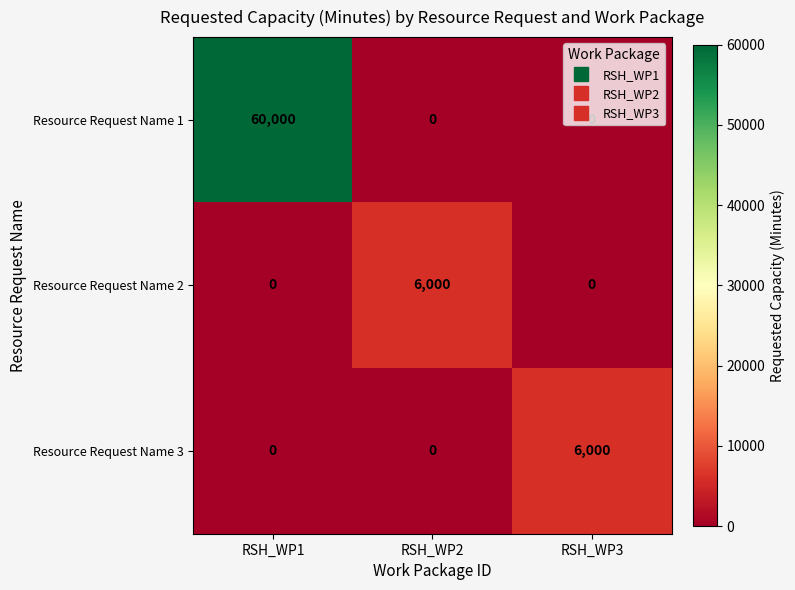

What value does the Resource Request Name 2 series have at RSH_WP2, to the nearest 100?

6000